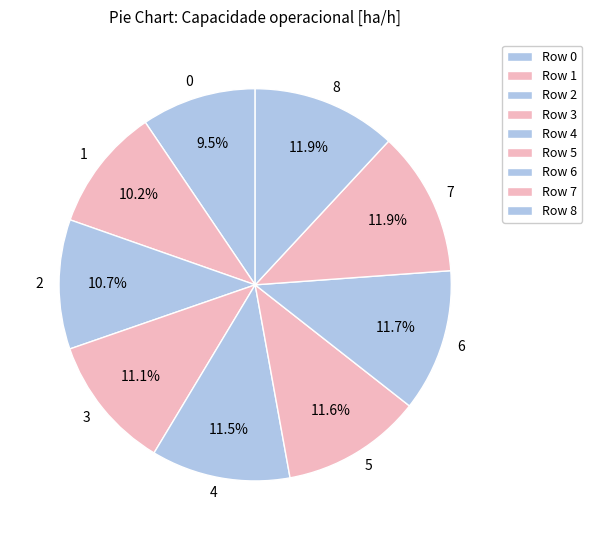

Between 1 and 6, which is larger?

6